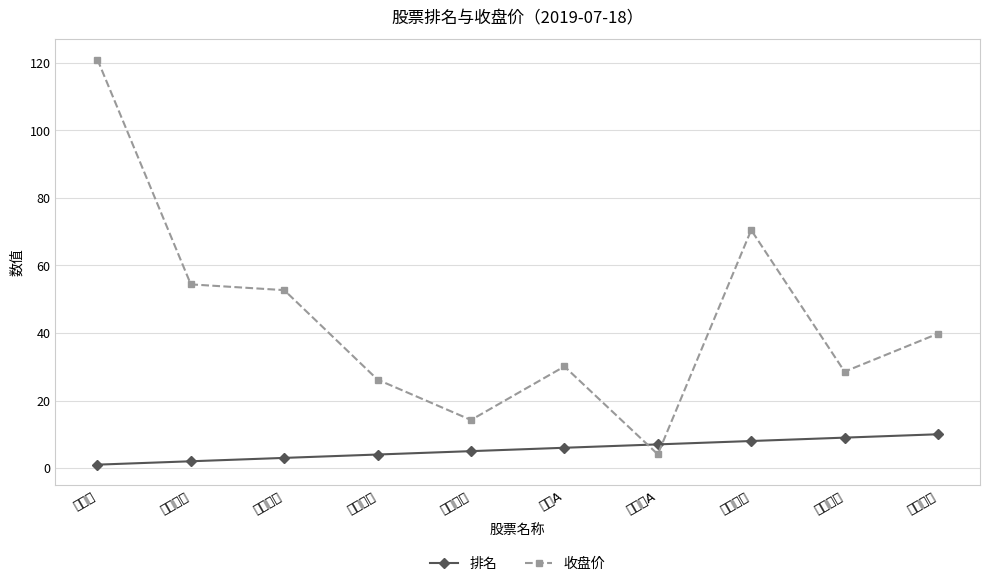

Count the 排名 values in the range 3 to 8.

6